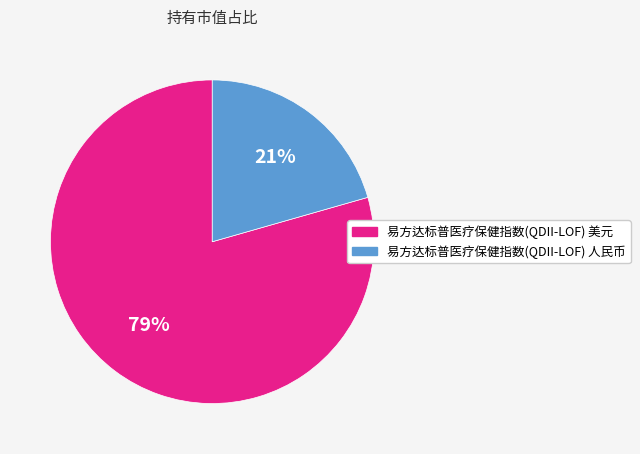

Is it true that 易方达标普医疗保健指数(QDII-LOF) 人民币 is 13% of the pie?

False